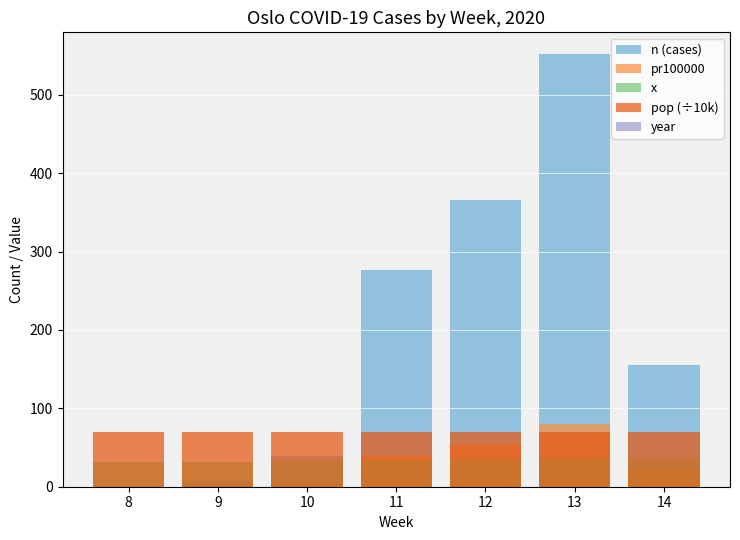

Read the x value at 11.

34.0